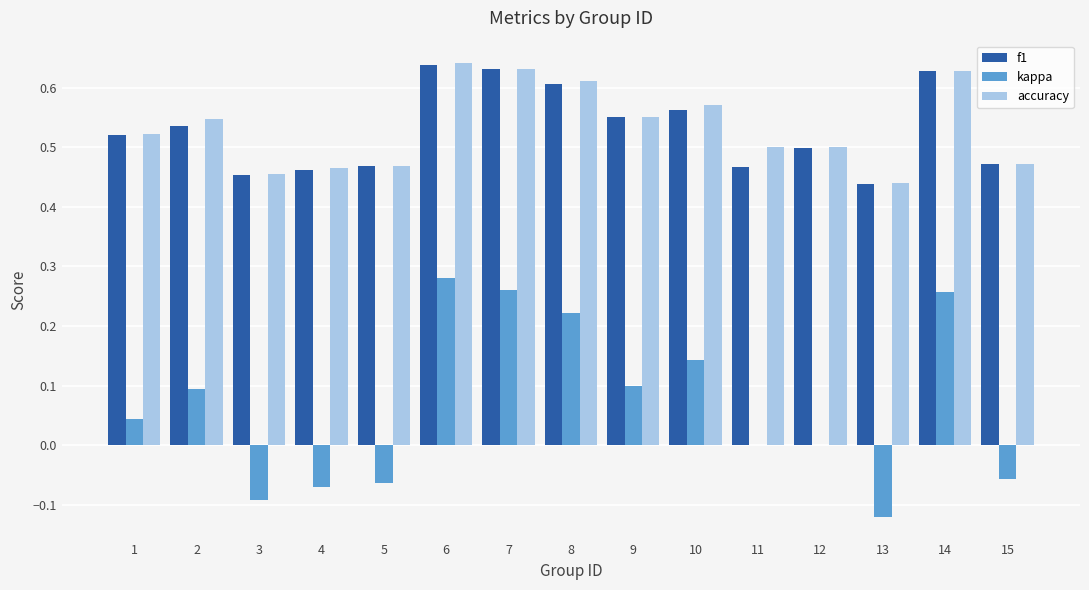

Count the number of categories in the chart.

15